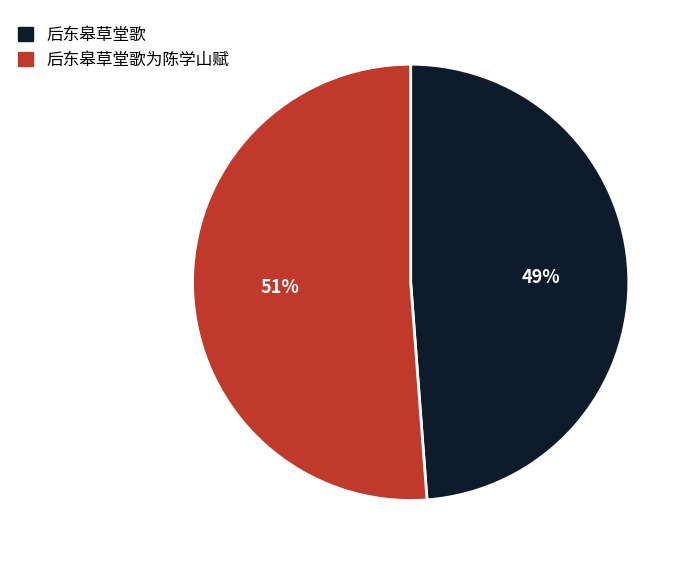

Do 后东皋草堂歌 and 后东皋草堂歌为陈学山赋 together represent more than half of the pie?

Yes